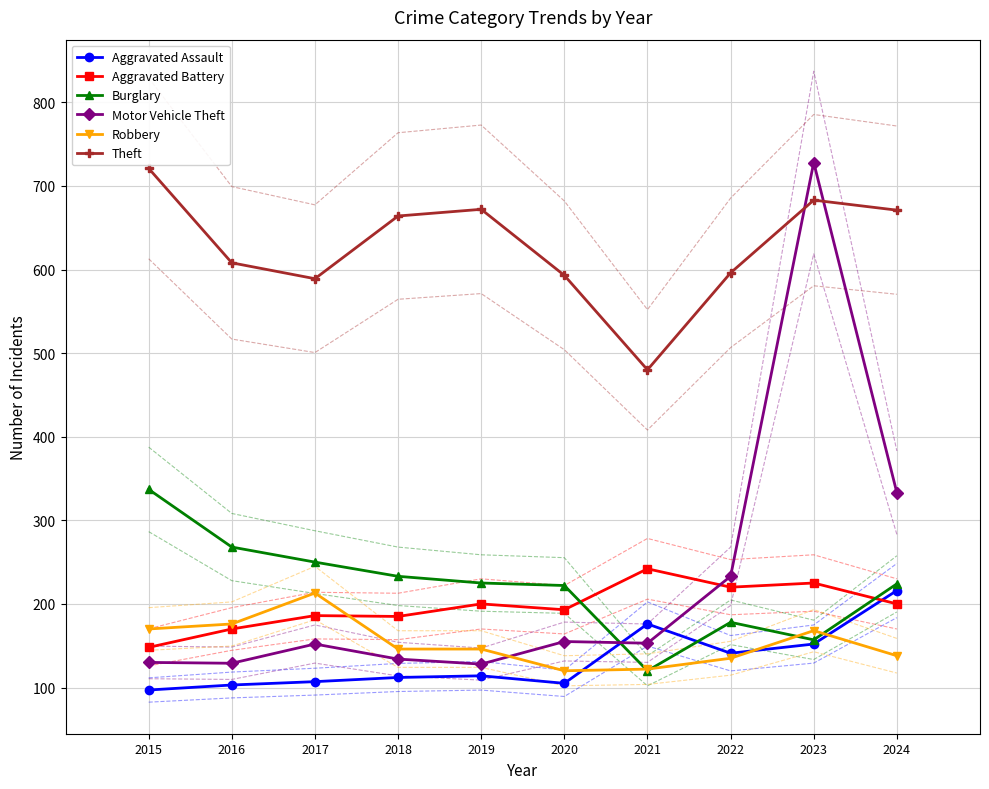

What is the sum of all Theft values?

6277